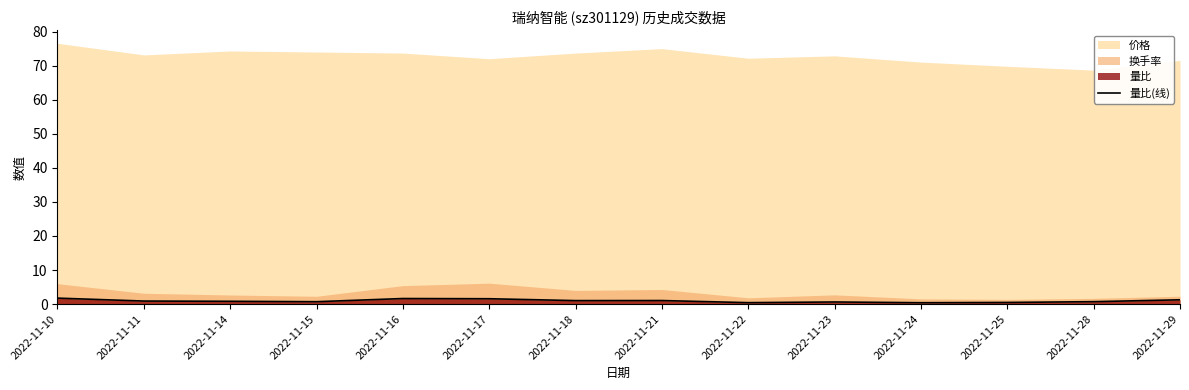

What is the maximum value for 量比(线)?

1.8